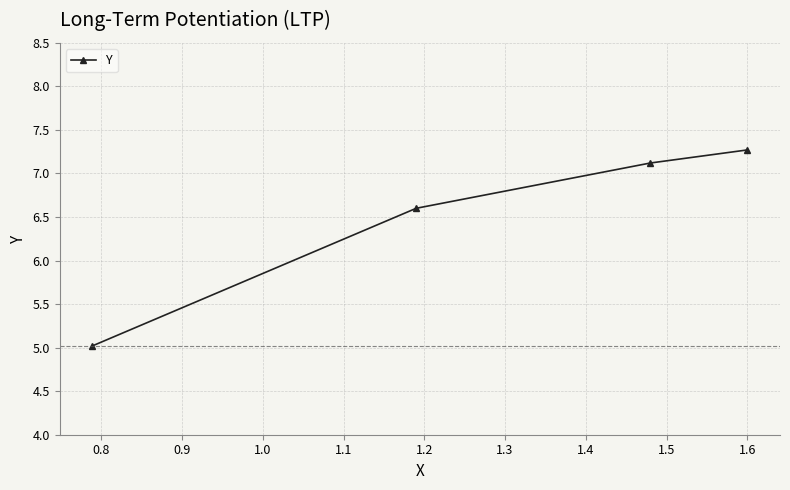

What is the smallest value displayed?

5.0